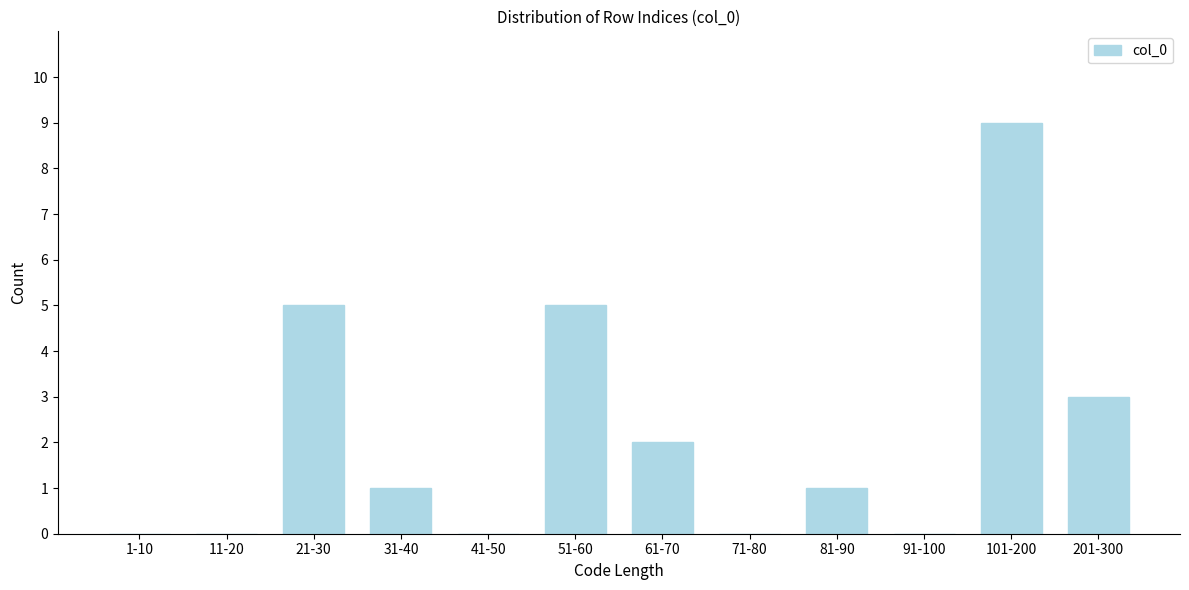

Reading left to right, list all the values displayed in this chart.

1-10=0	11-20=0	21-30=5	31-40=1	41-50=0	51-60=5	61-70=2	71-80=0	81-90=1	91-100=0	101-200=9	201-300=3